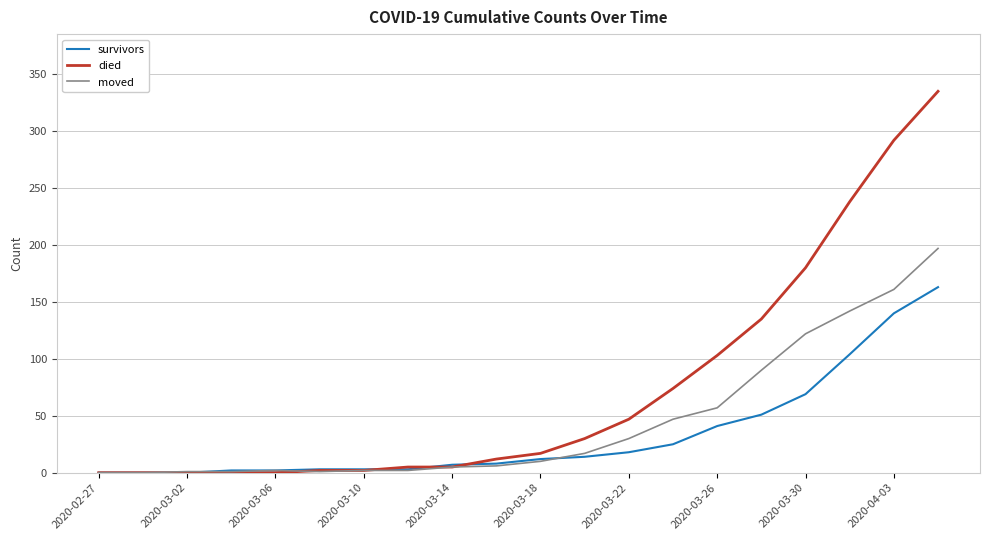

Rank the series by their maximum value, from highest to lowest.

died, moved, survivors